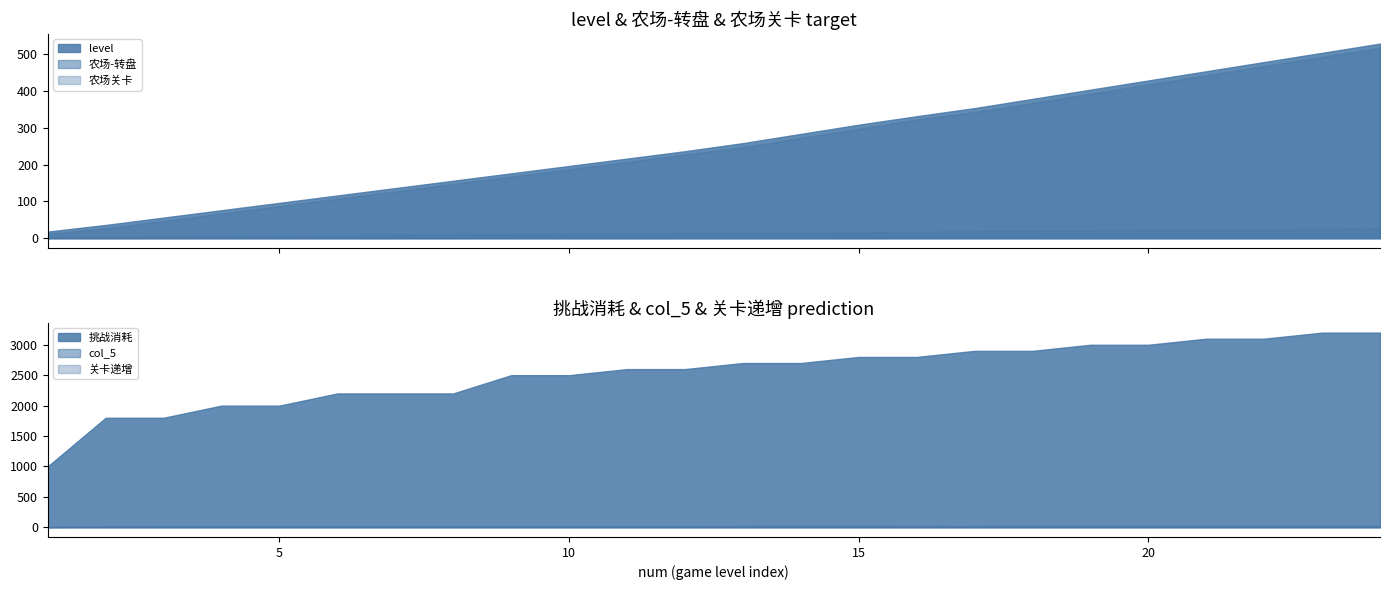

What is the spread (max minus min) of values at 3?

1795